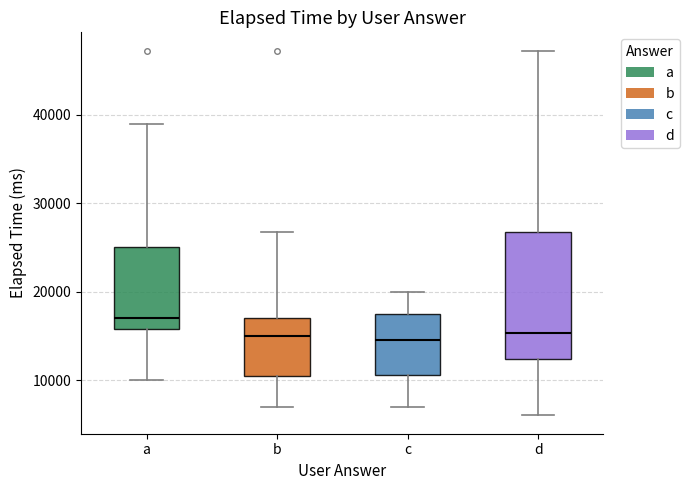

Reading left to right, read every box against the y-axis: the position of its median line, the range the box covers, and the ends of its whiskers. The values are not printed on the chart, so give them approximately, as read against the axis.

a: median 17000, box 16000 to 25000, whiskers 10000 to 39000
b: median 15000, box 11000 to 17000, whiskers 7000 to 27000
c: median 15000, box 11000 to 18000, whiskers 7000 to 20000
d: median 15000, box 12000 to 27000, whiskers 6000 to 47000